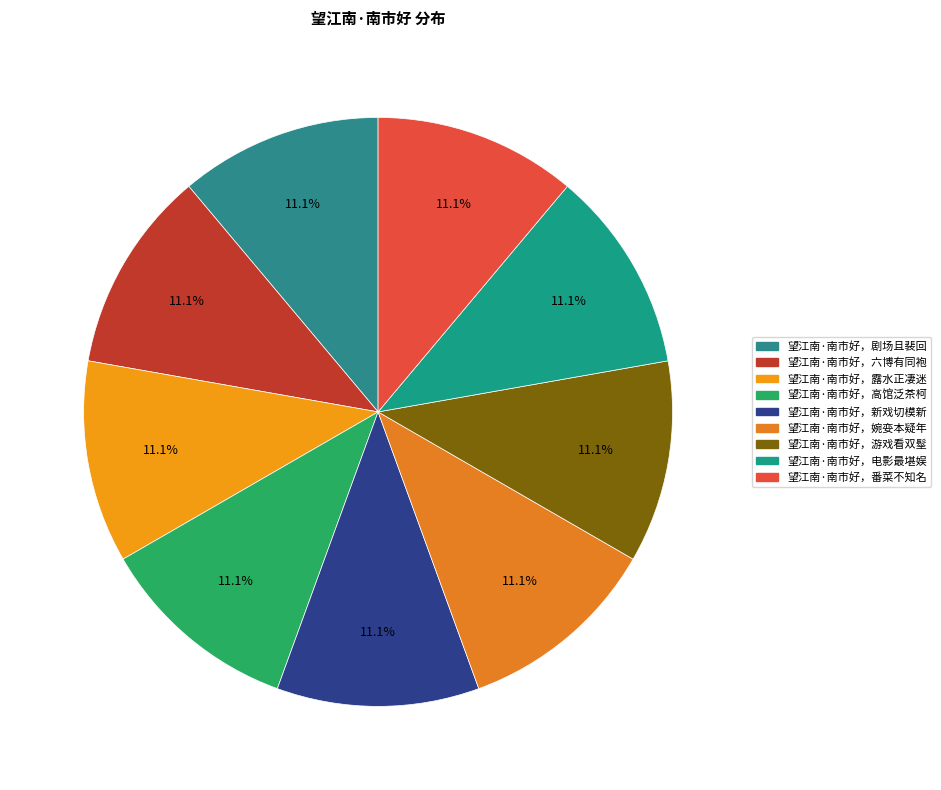

What portion of the pie excludes 望江南·南市好，新戏切模新?

88.9%